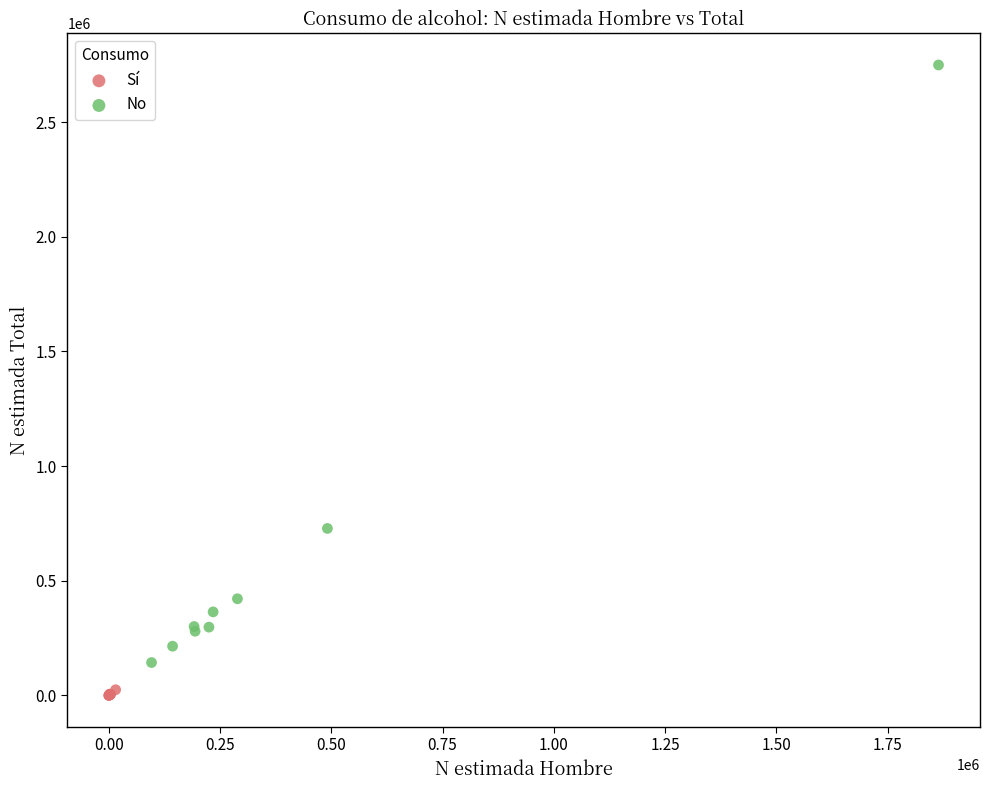

Which series has the widest spread of Y values?

No